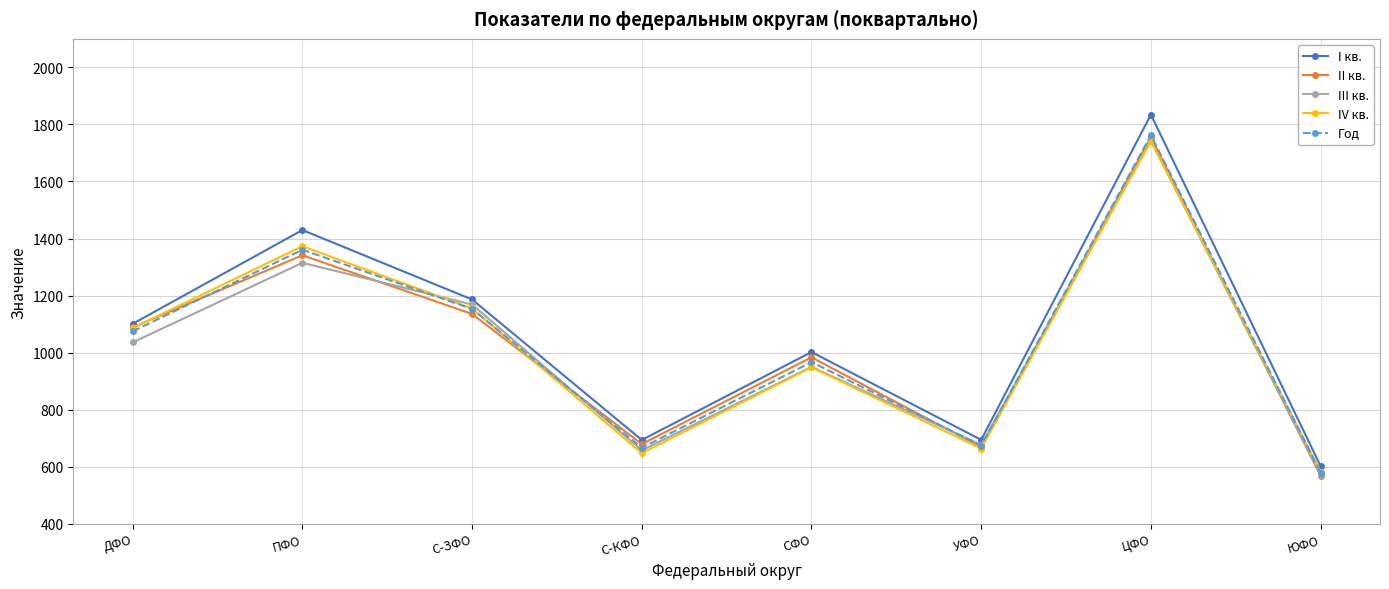

Read the IV кв. value at УФО.

663.9